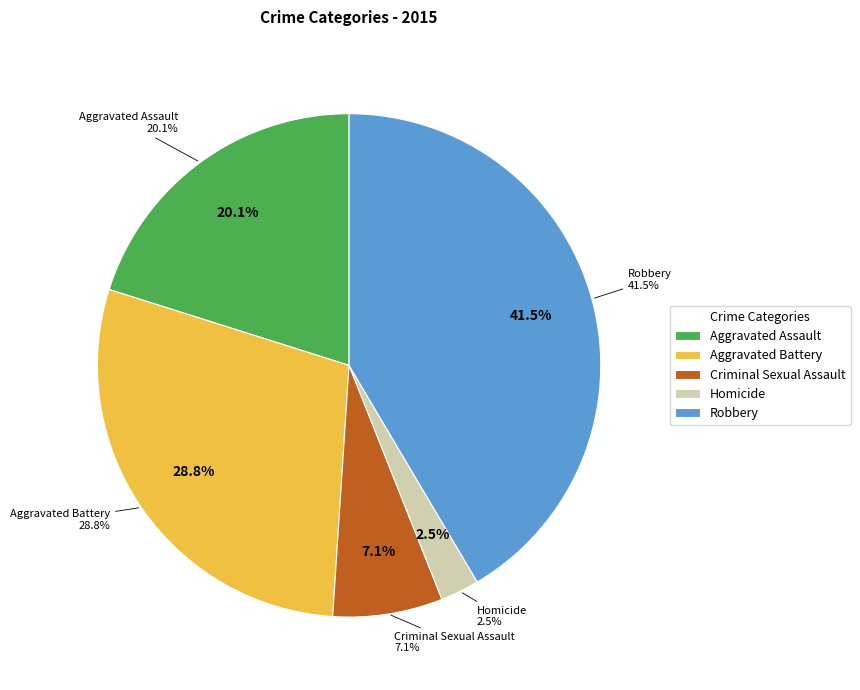

What is the smallest slice in the pie chart?

Homicide